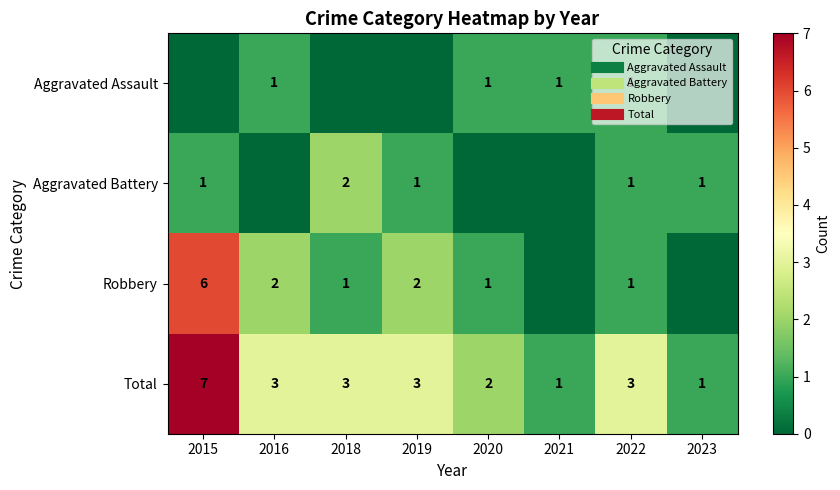

What is the difference between the highest and lowest values at 2015?

7